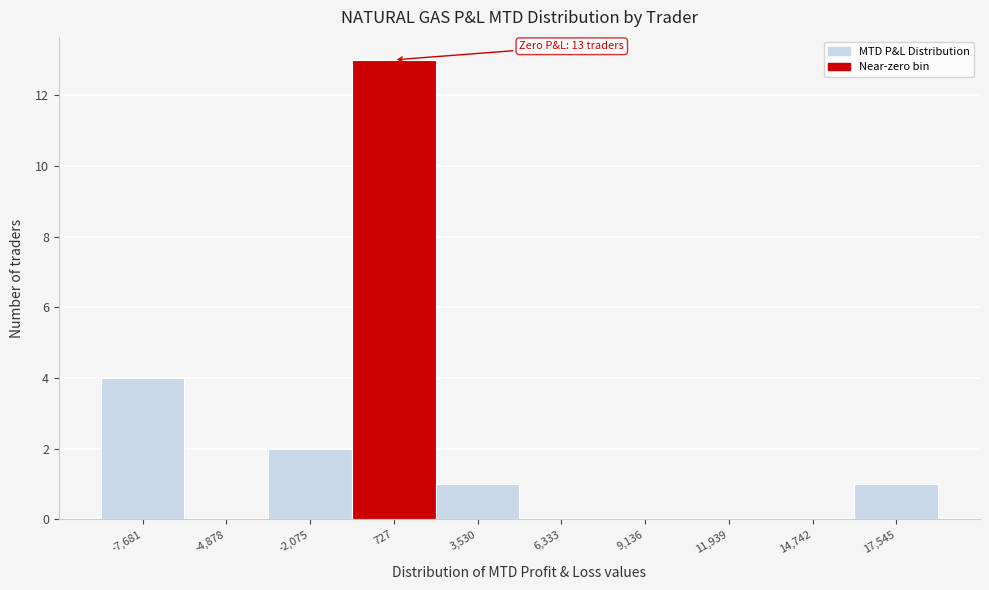

Over which range of the x-axis is the bar tallest?

-500 to 2000